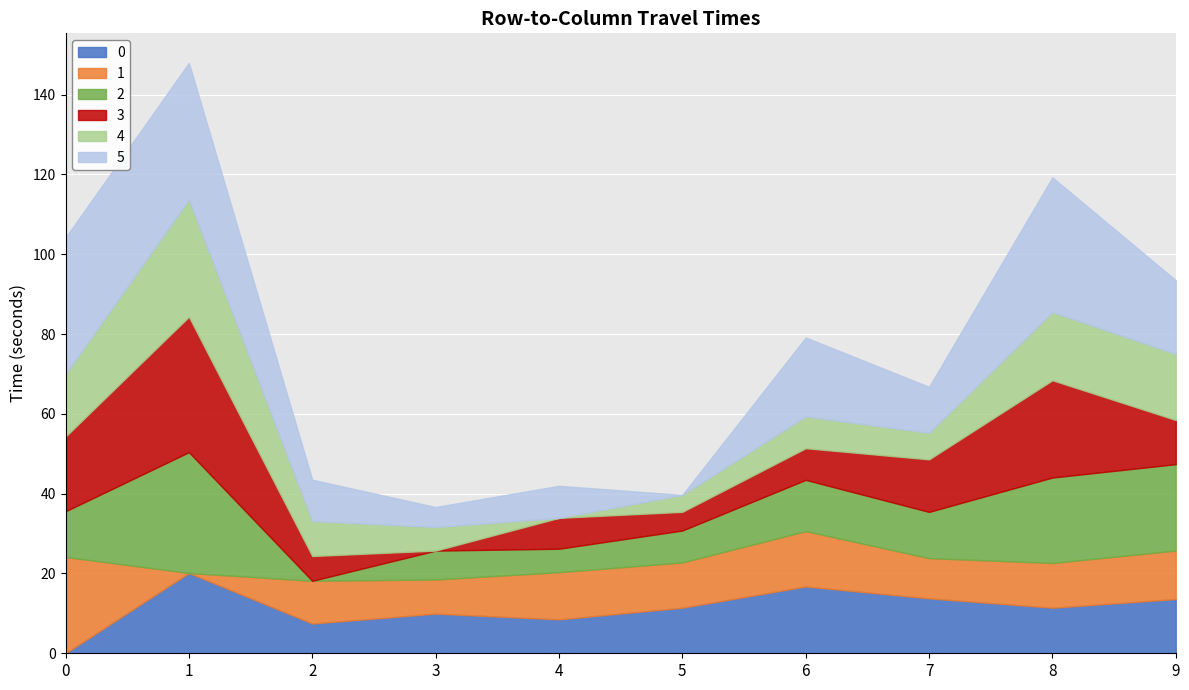

Is it true that 0 equals 7.5 at 2?

True